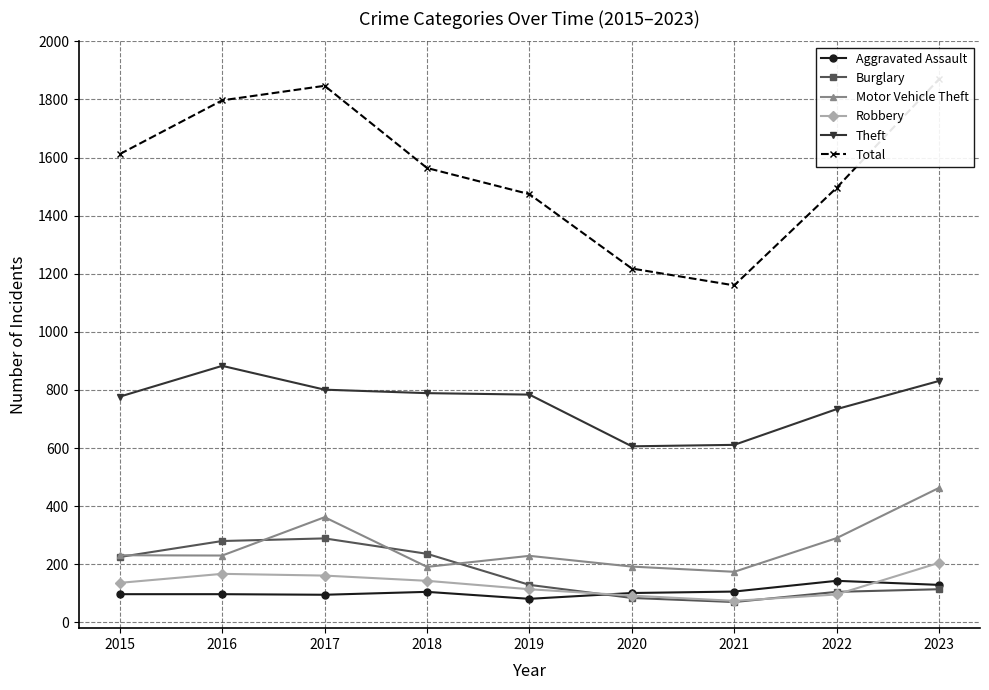

Which series has the widest spread of values?

Total